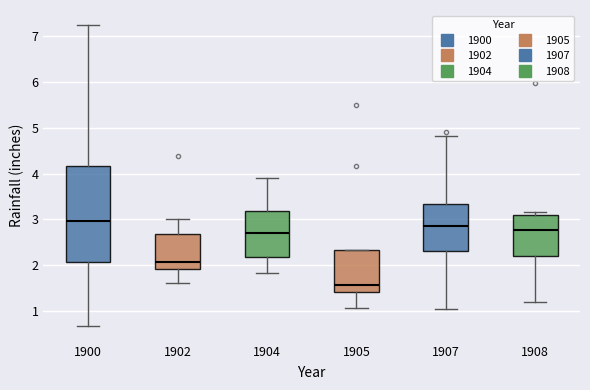

Reading left to right, read every box against the y-axis: the position of its median line, the range the box covers, and the ends of its whiskers. The values are not printed on the chart, so give them approximately, as read against the axis.

1900: median 3.0, box 2.1 to 4.2, whiskers 0.7 to 7.2
1902: median 2.1, box 1.9 to 2.7, whiskers 1.6 to 3.0
1904: median 2.7, box 2.2 to 3.2, whiskers 1.8 to 3.9
1905: median 1.6, box 1.4 to 2.3, whiskers 1.1 to 2.3
1907: median 2.9, box 2.3 to 3.3, whiskers 1.0 to 4.8
1908: median 2.8, box 2.2 to 3.1, whiskers 1.2 to 3.2